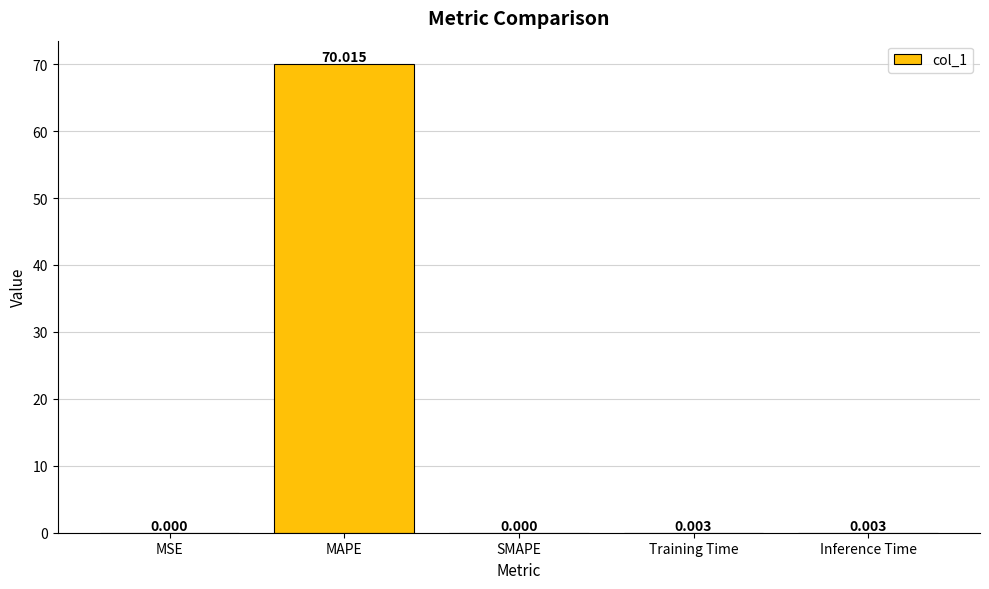

The value at MAPE is 70.0. True or false?

True